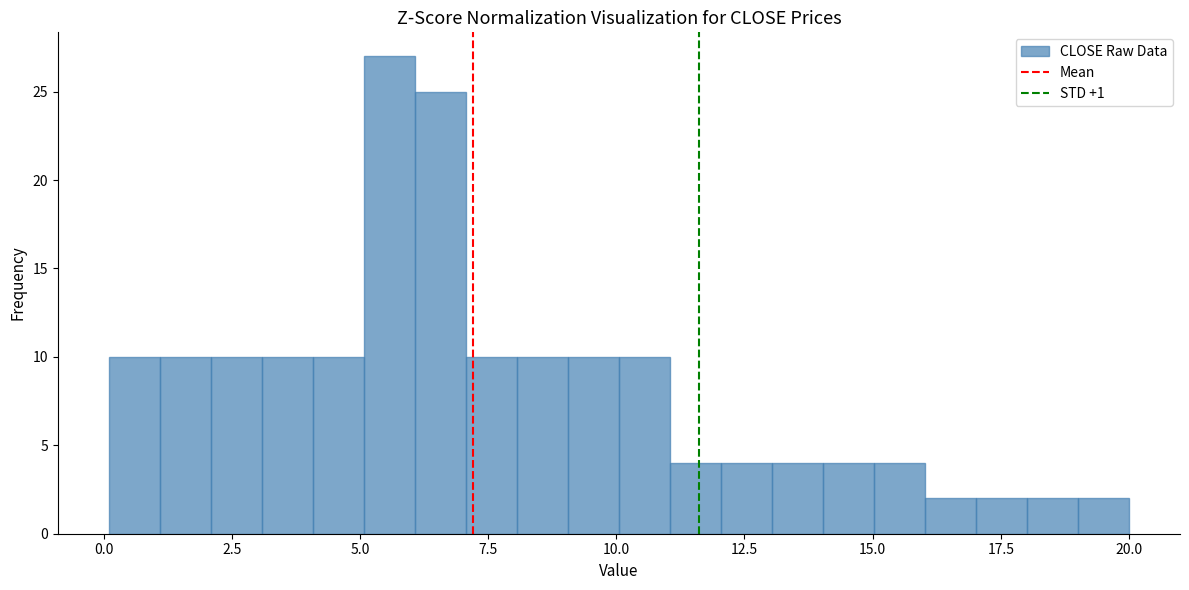

Around what value on the x-axis is the tallest bar? Give the approximate position of its centre, as read against the axis.

5.5